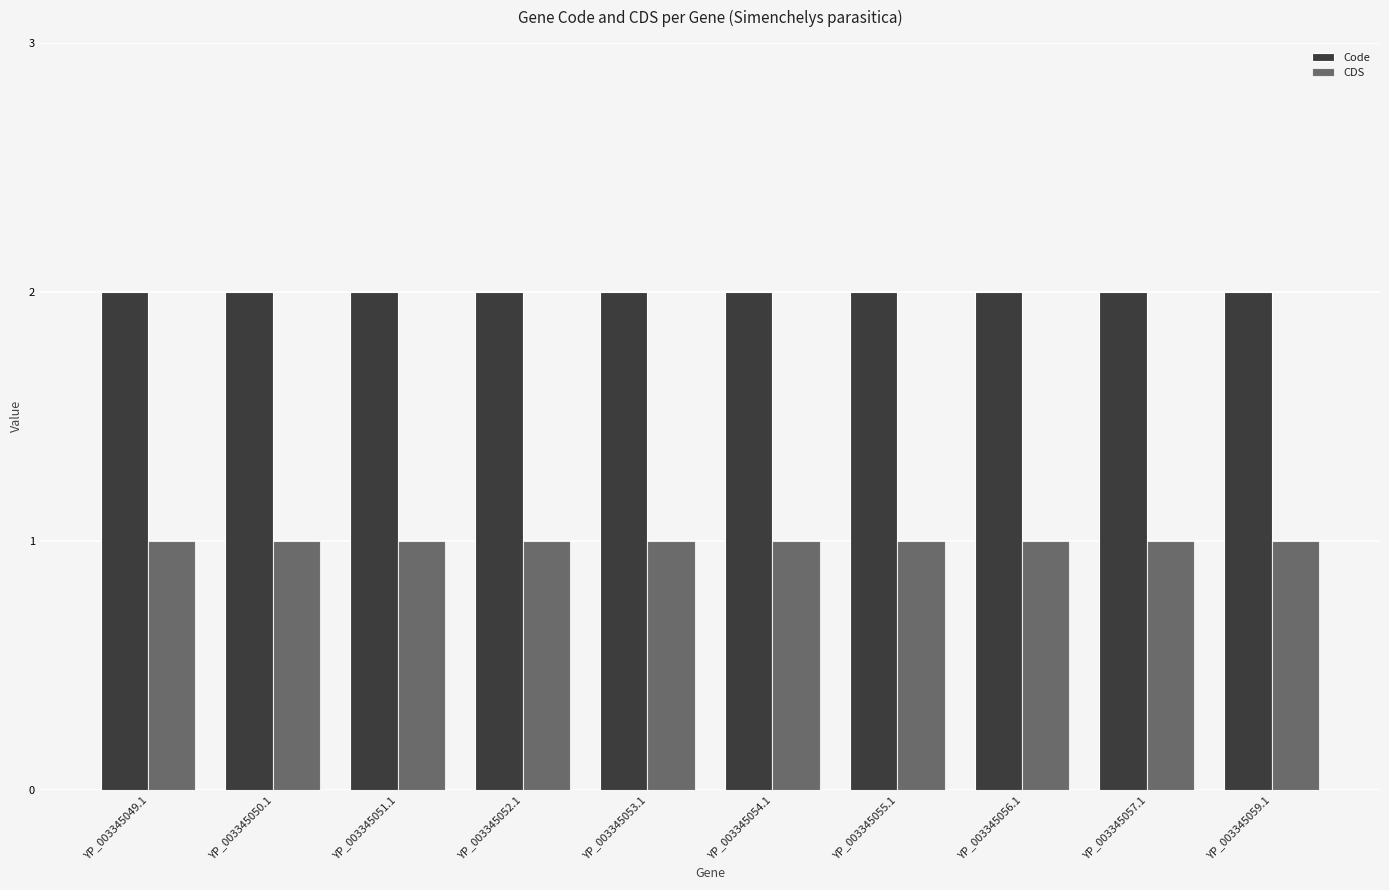

How many bars are there in each group?

2